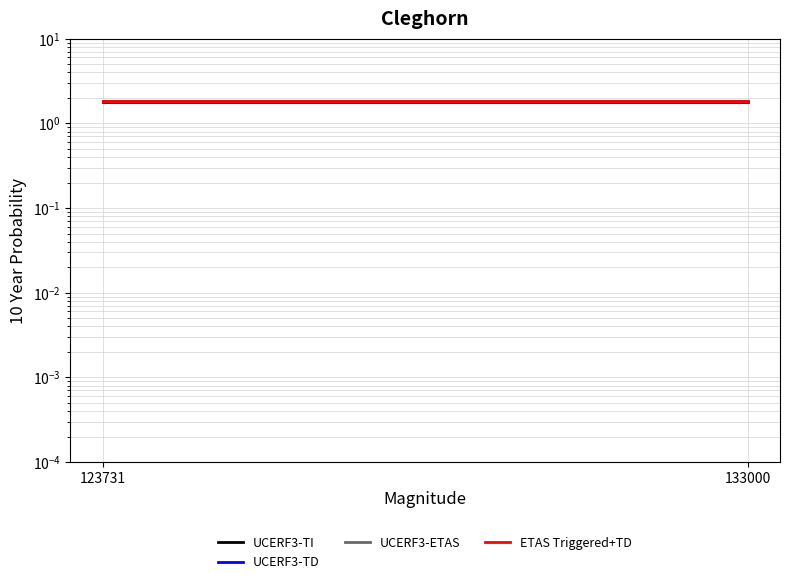

Which label corresponds to the largest value in the chart?

123731